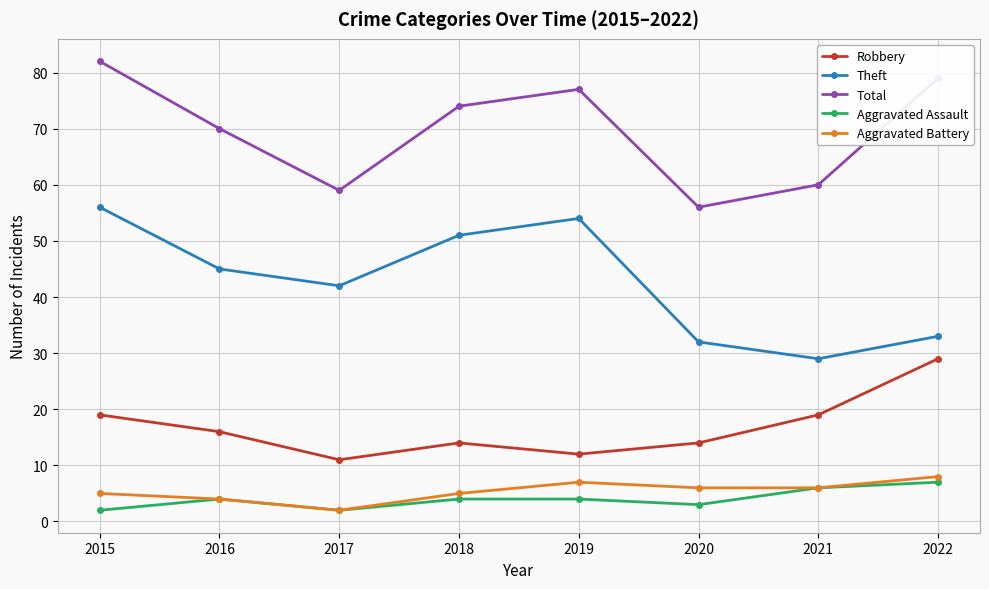

How many interior local valleys does the Theft series have?

2